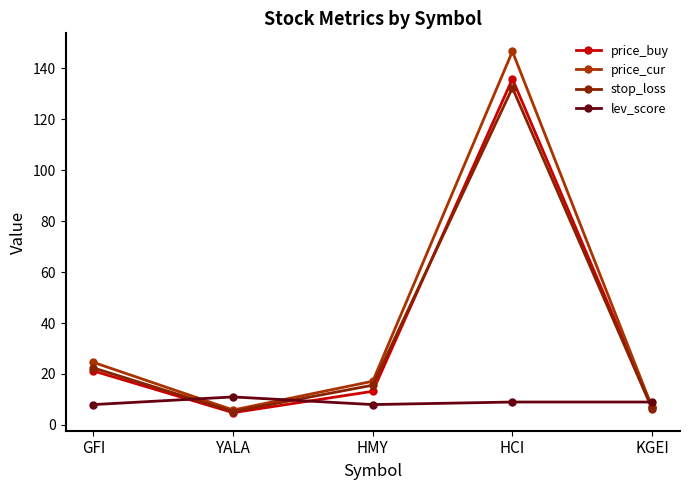

What value does the stop_loss series have at HMY?

15.6